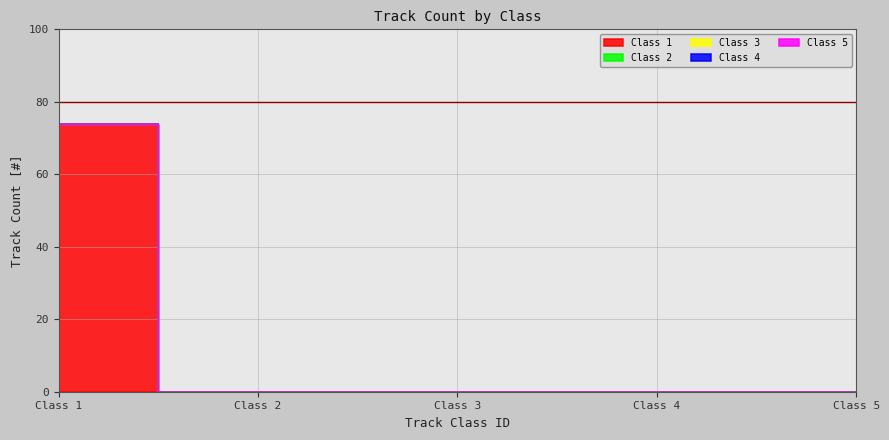

Is the value of Class 2 at 2 greater than the value of Class 5 at 2?

No